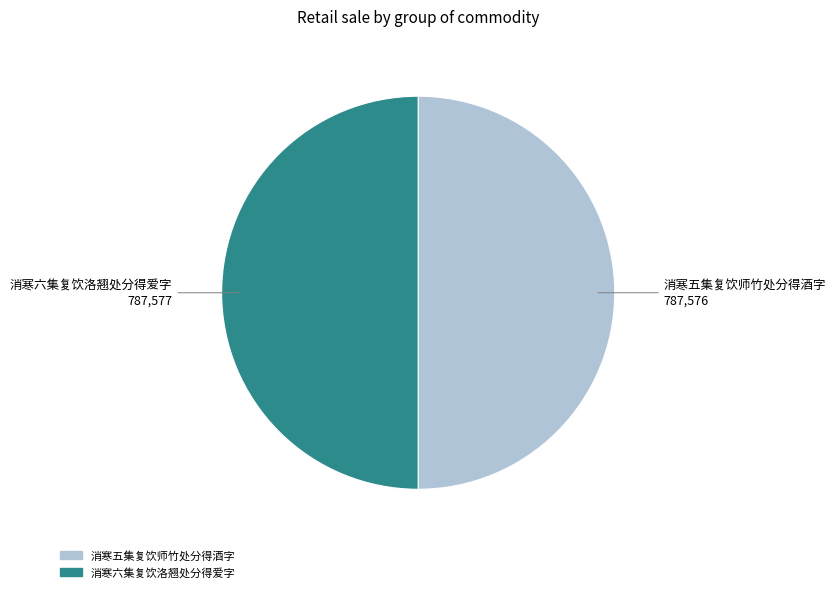

Is it true that 消寒六集复饮洛翘处分得爱字 is 50% of the pie?

True